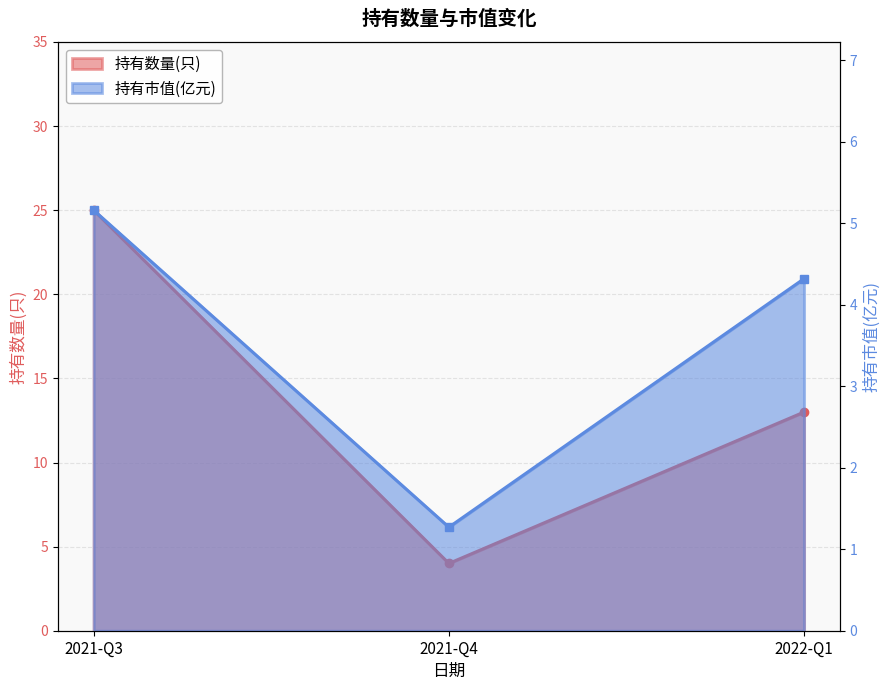

Is the value of 持有数量(只) at 2021-Q4 greater than the value of 持有市值(亿元) at 2021-Q4?

Yes